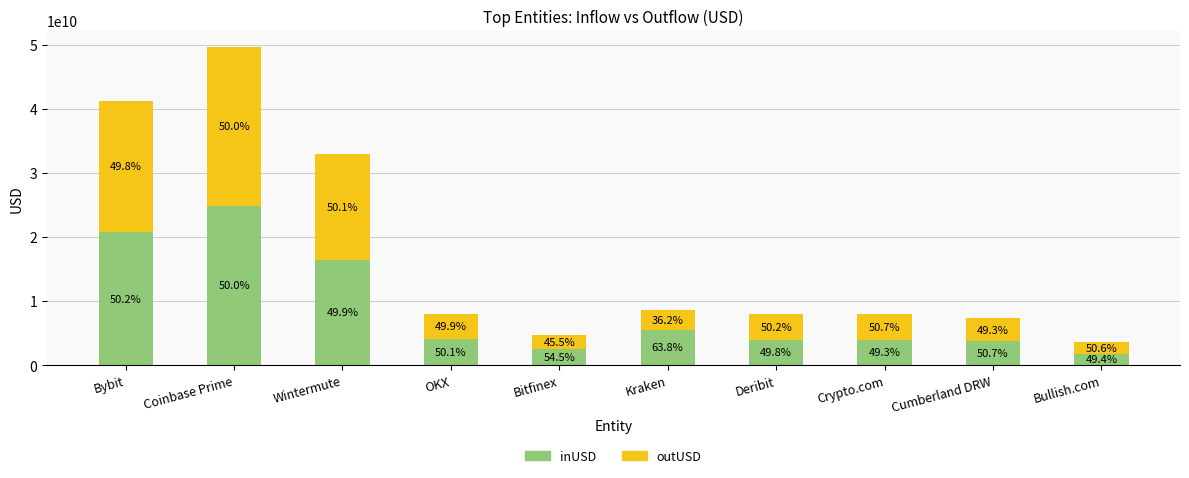

What are all the series names shown in the legend?

inUSD, outUSD